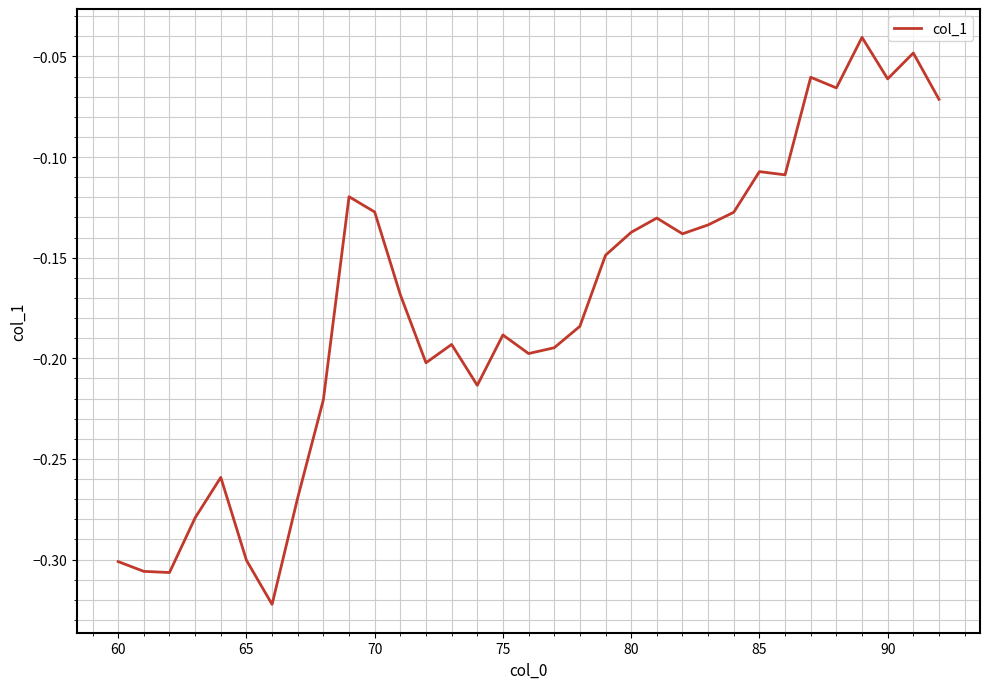

What is the difference between the maximum and minimum values?

0.3